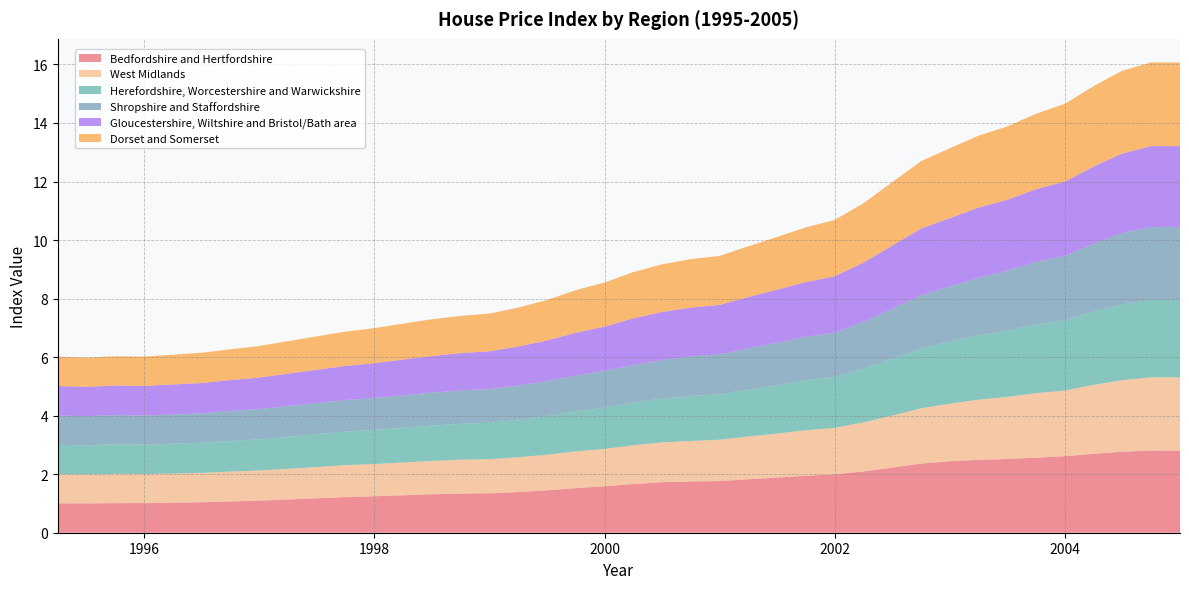

Reading right to left, transcribe all the data shown in this chart.

Bedfordshire and Hertfordshire: 2.8	2.8	2.8	2.7	2.6	2.6	2.5	2.5	2.4	2.4	2.2	2.1	2.0	1.9	1.9	1.8	1.8	1.8	1.7	1.7	1.6	1.5	1.4	1.4	1.3	1.3	1.3	1.3	1.2	1.2	1.2	1.1	1.1	1.1	1.0	1.0	1.0	1.0	1.0	1.0
West Midlands: 2.5	2.5	2.4	2.4	2.2	2.2	2.1	2.1	2.0	1.9	1.8	1.7	1.6	1.6	1.5	1.5	1.4	1.4	1.4	1.3	1.3	1.3	1.2	1.2	1.2	1.2	1.1	1.1	1.1	1.1	1.1	1.0	1.0	1.0	1.0	1.0	1.0	1.0	1.0	1.0
Herefordshire, Worcestershire and Warwickshire: 2.6	2.6	2.6	2.5	2.4	2.3	2.3	2.2	2.1	2.1	1.9	1.8	1.7	1.7	1.7	1.6	1.6	1.5	1.5	1.5	1.4	1.4	1.3	1.3	1.2	1.2	1.2	1.2	1.2	1.1	1.1	1.1	1.1	1.0	1.0	1.0	1.0	1.0	1.0	1.0
Shropshire and Staffordshire: 2.5	2.5	2.4	2.3	2.2	2.1	2.0	2.0	1.9	1.8	1.7	1.6	1.5	1.5	1.4	1.4	1.4	1.4	1.3	1.3	1.3	1.2	1.2	1.2	1.2	1.1	1.1	1.1	1.1	1.1	1.1	1.1	1.0	1.0	1.0	1.0	1.0	1.0	1.0	1.0
Gloucestershire, Wiltshire and Bristol/Bath area: 2.8	2.8	2.7	2.6	2.5	2.5	2.4	2.4	2.3	2.3	2.2	2.0	1.9	1.9	1.8	1.8	1.7	1.7	1.6	1.6	1.5	1.5	1.4	1.3	1.3	1.3	1.2	1.2	1.2	1.2	1.1	1.1	1.1	1.1	1.0	1.0	1.0	1.0	1.0	1.0
Dorset and Somerset: 2.9	2.9	2.8	2.7	2.7	2.6	2.5	2.5	2.4	2.3	2.2	2.0	1.9	1.9	1.8	1.7	1.7	1.7	1.6	1.6	1.5	1.5	1.4	1.3	1.3	1.3	1.3	1.2	1.2	1.2	1.1	1.1	1.1	1.1	1.0	1.0	1.0	1.0	1.0	1.0